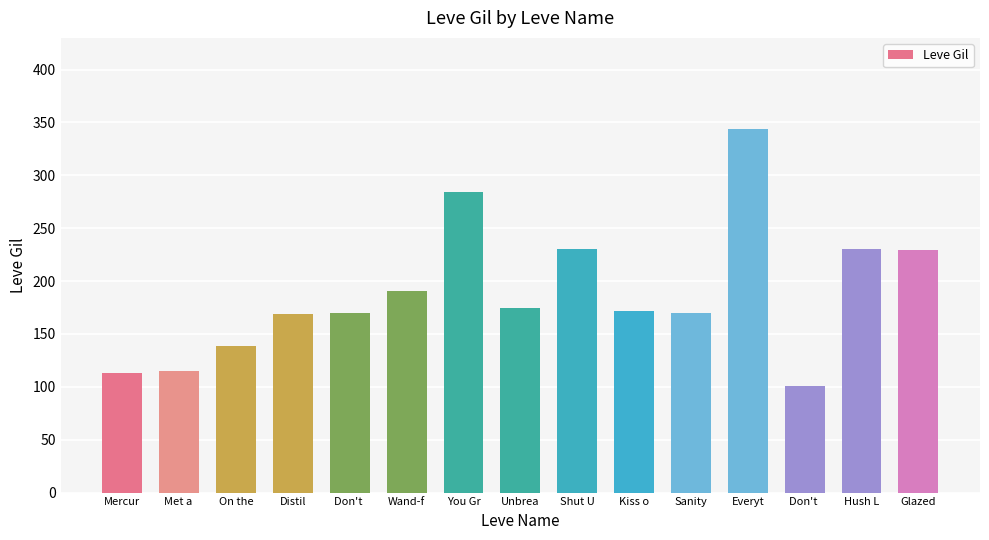

What is the maximum value shown in the chart?

344